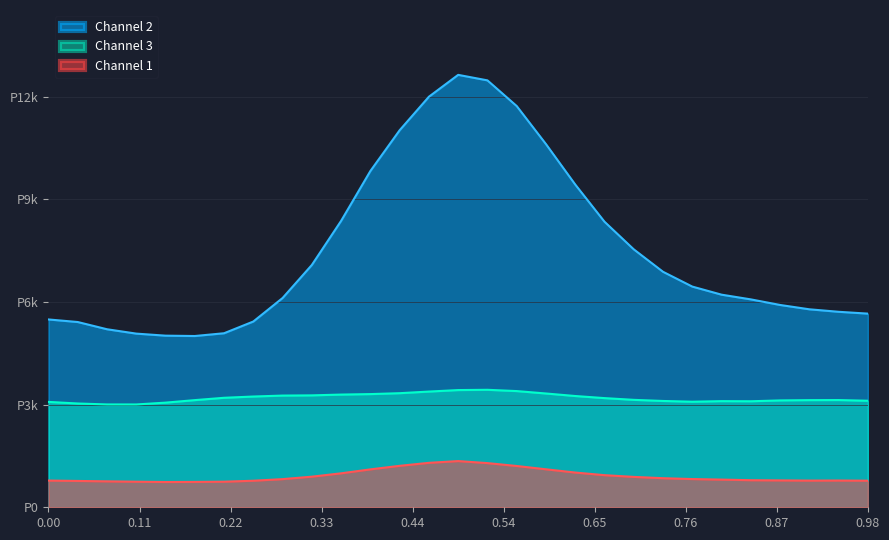

What are all the series names shown in the legend?

Channel 2, Channel 3, Channel 1